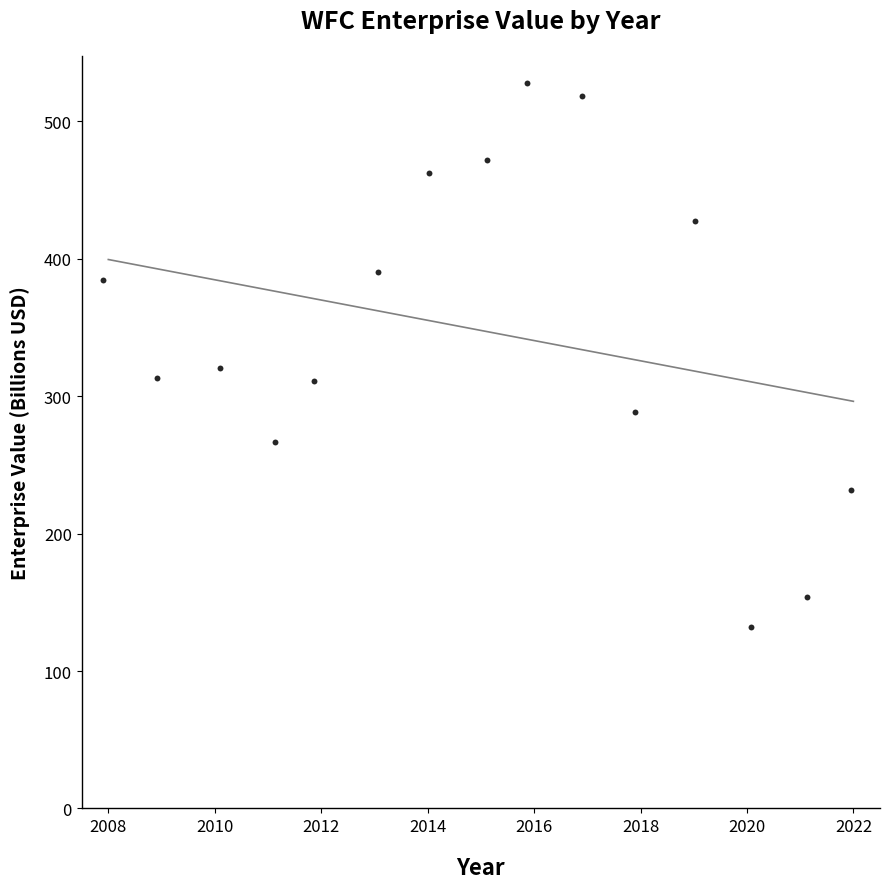

What is the range of X values (max minus min)?

14.1